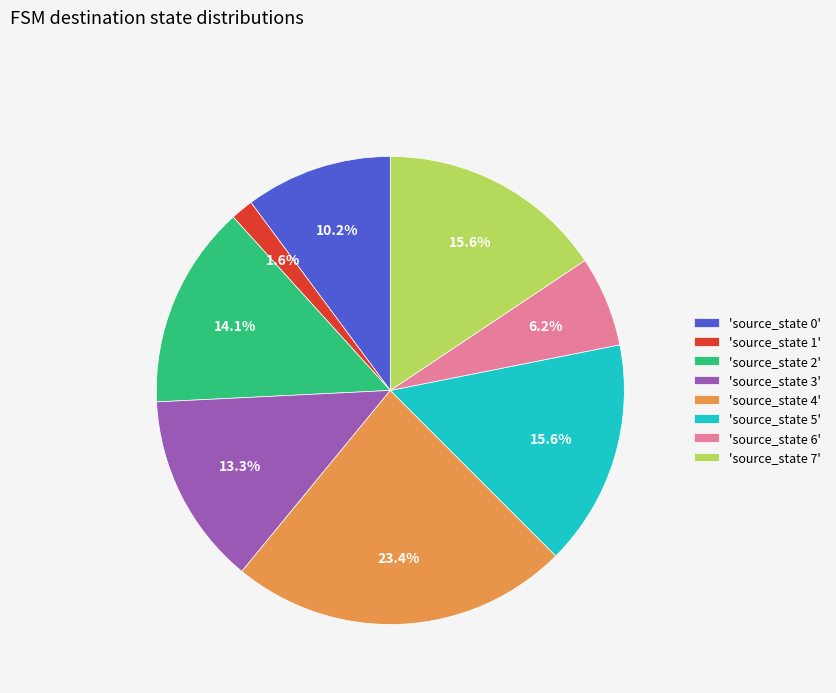

Which category has the smallest portion of the pie?

'source_state 1'